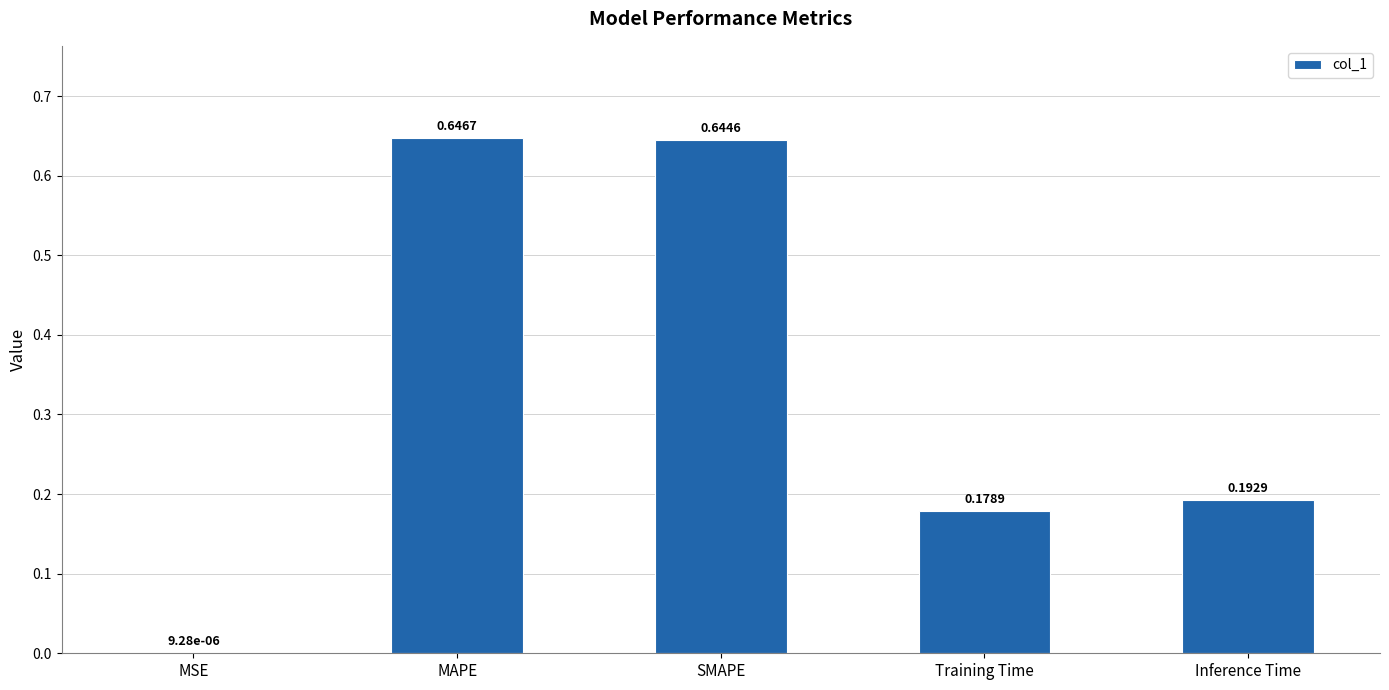

What is the sum of the values at Inference Time and MAPE?

0.8